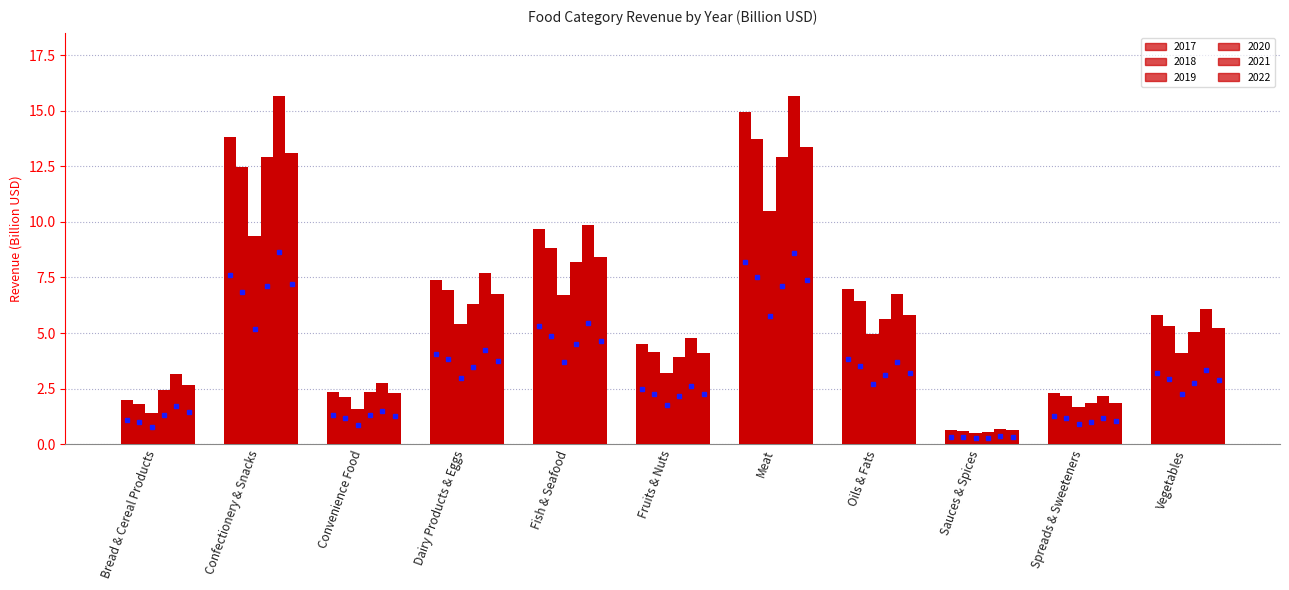

List the series in order of their peak value, lowest first.

2019, 2020, 2022, 2018, 2017, 2021